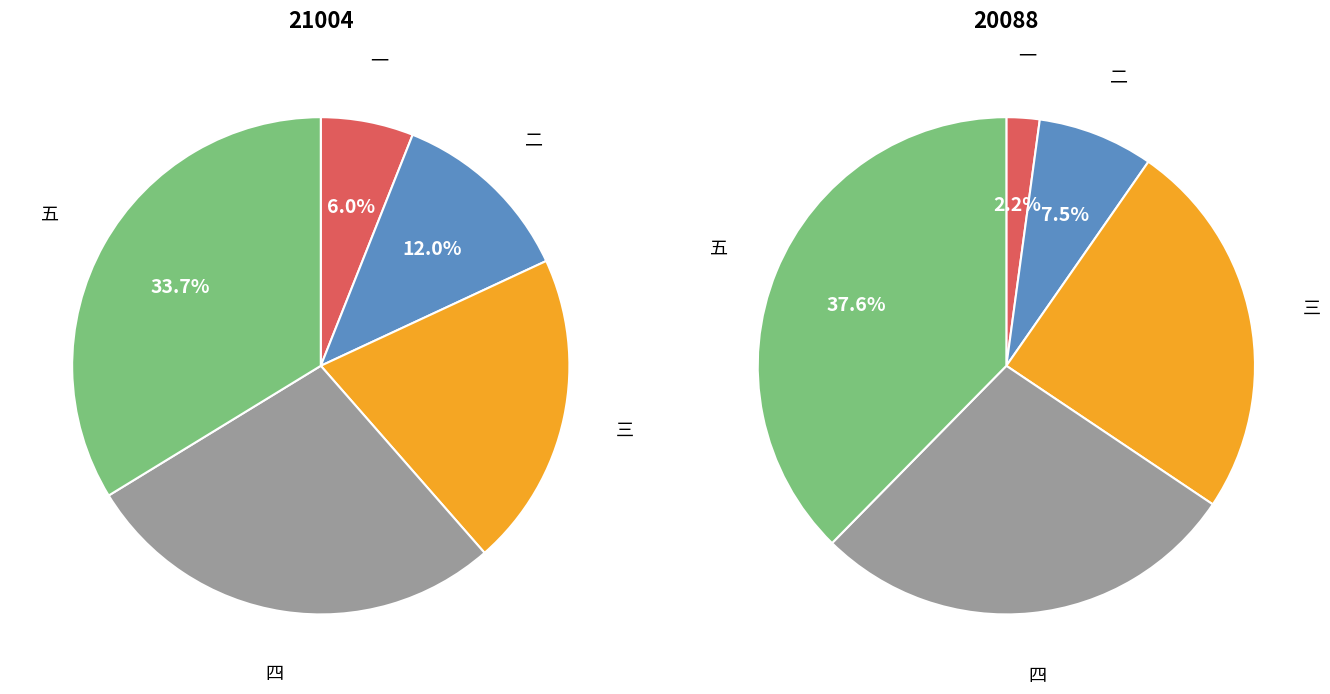

How many slices are in this pie chart?

5